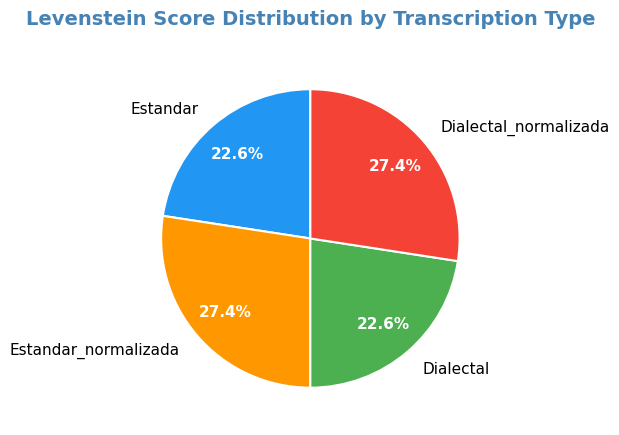

Approximately how many times larger is the value at Estandar compared to Estandar_normalizada?

0.8